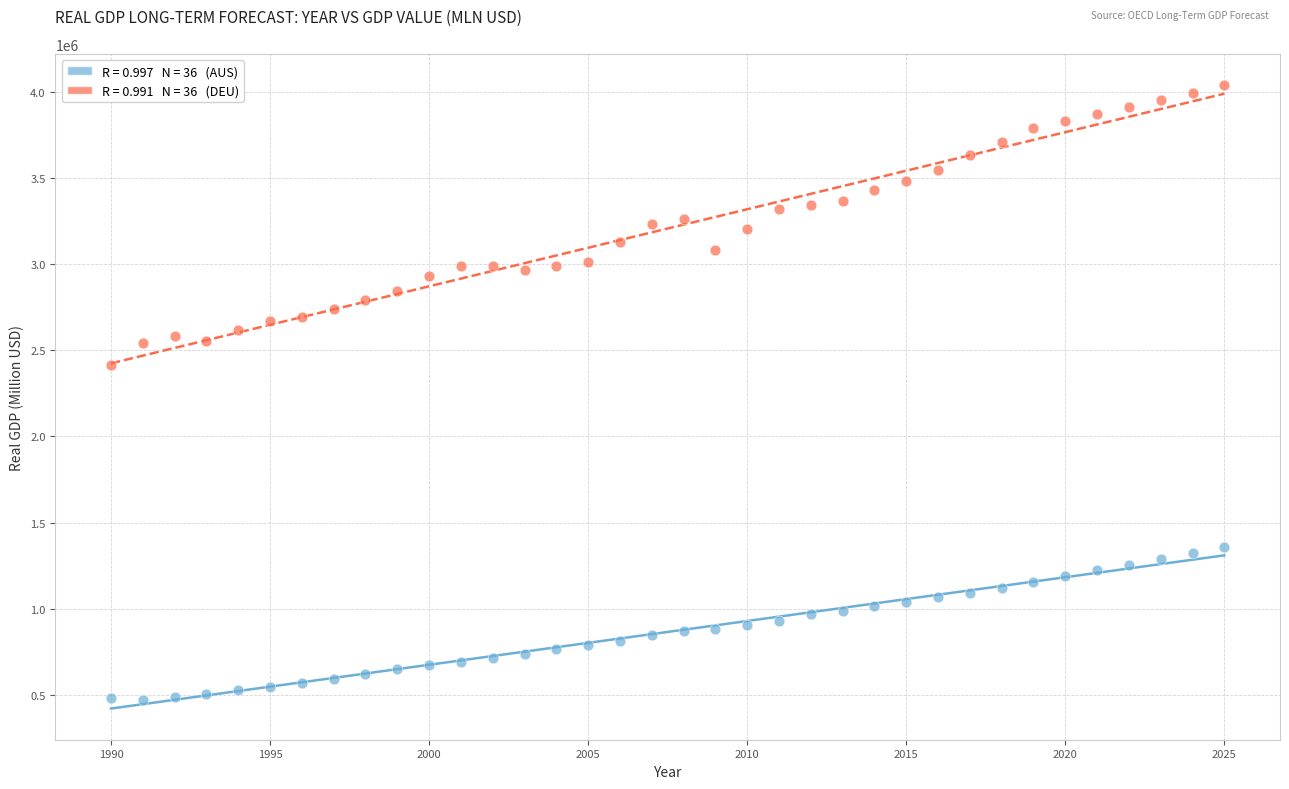

Across all series, what Y value is closest to 2255863?

2416483.9